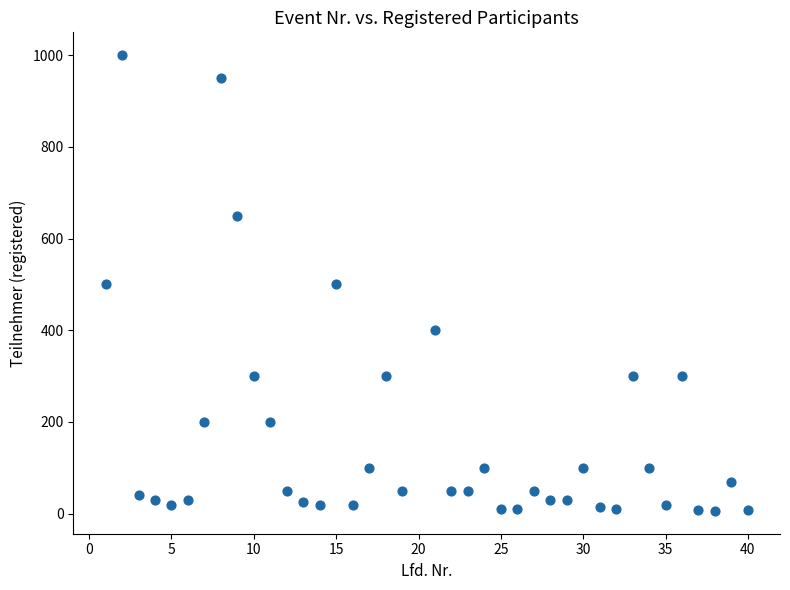

What is the range of X values (max minus min)?

39